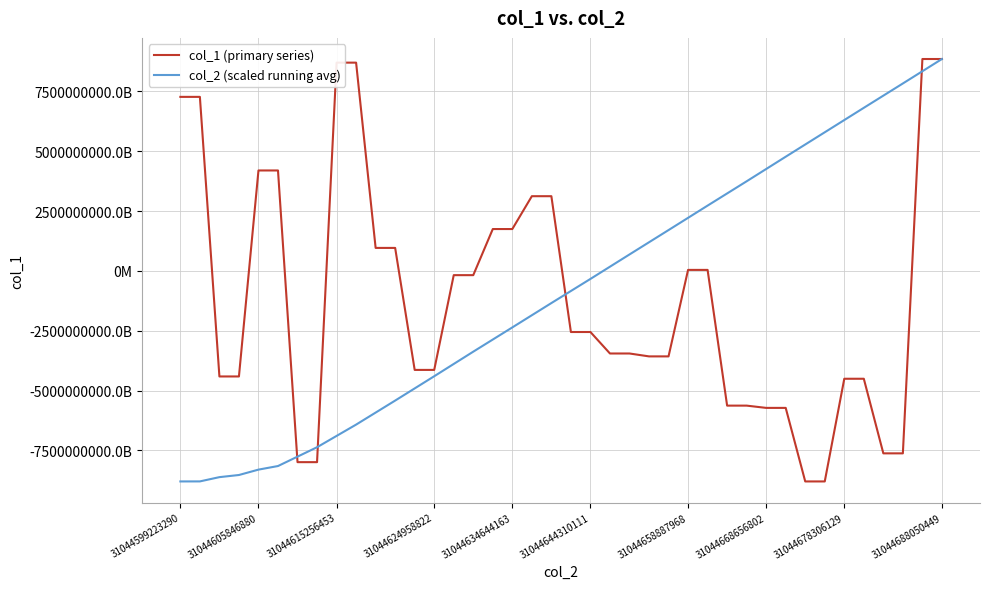

Does the chart display data point markers on the line(s)?

No